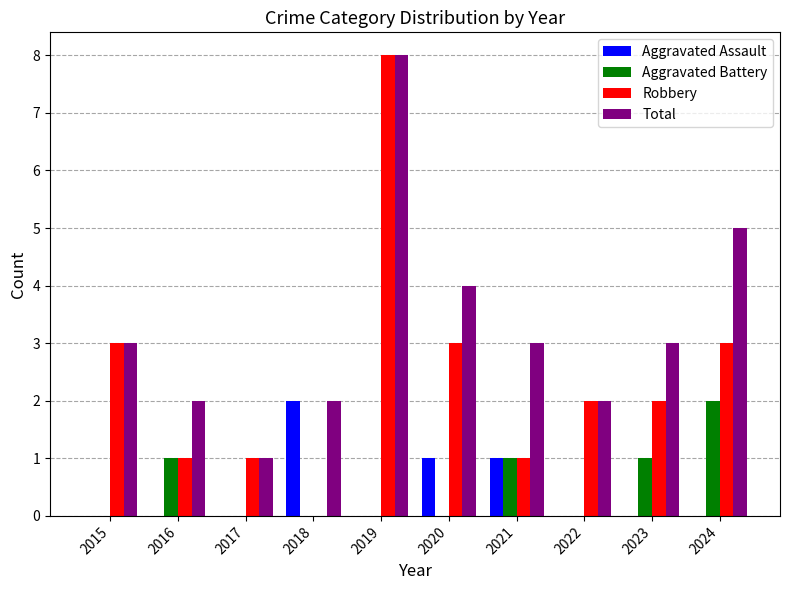

What is the sum of all Aggravated Assault values?

4